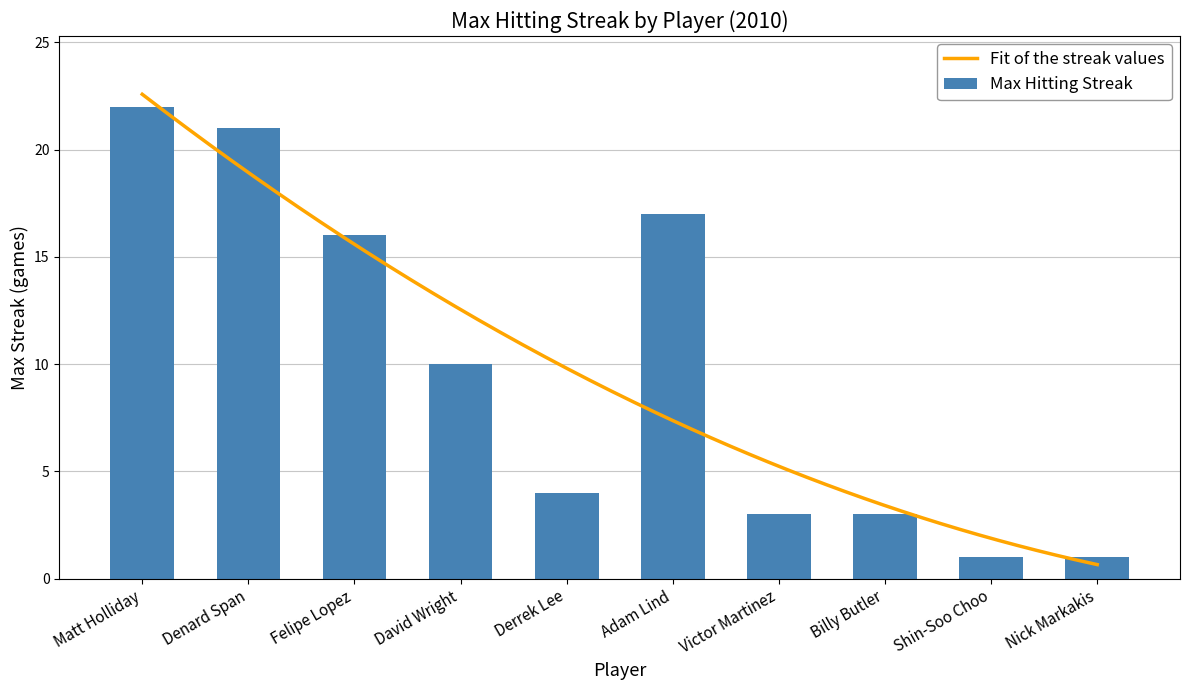

The Max Hitting Streak series shows 3 at Billy Butler. True or false?

True